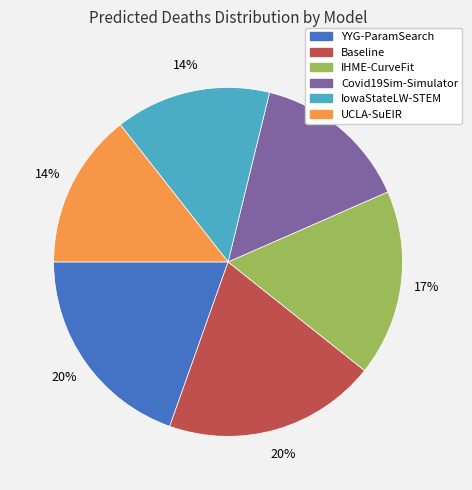

To the nearest percent, what portion does Baseline represent?

20%